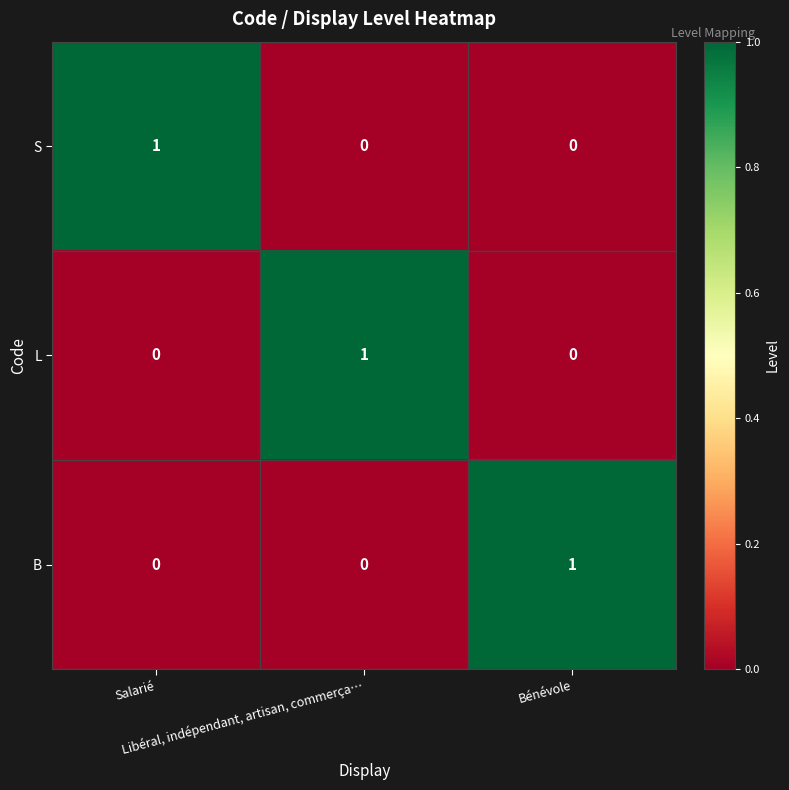

How many S values are between 0 and 1?

3